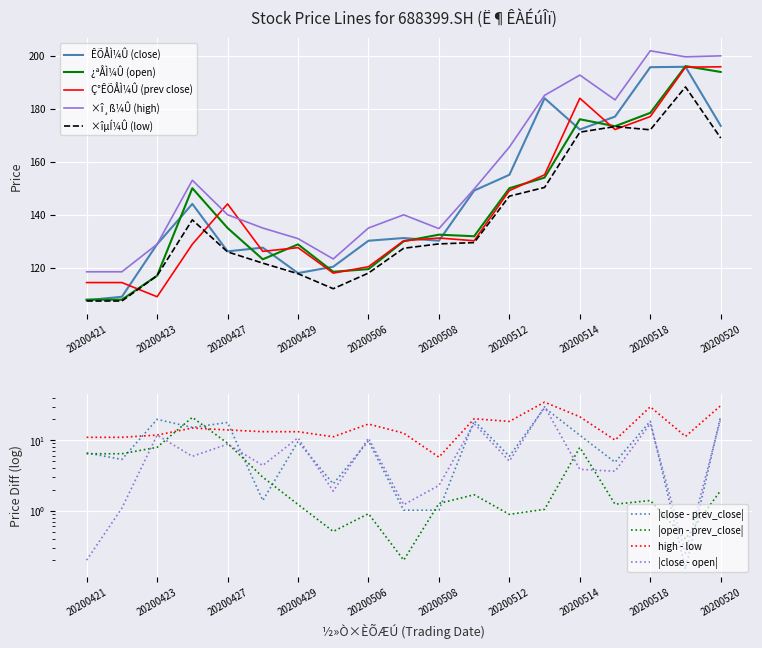

True or false: open has a value of 49.2 at 20200511.

False